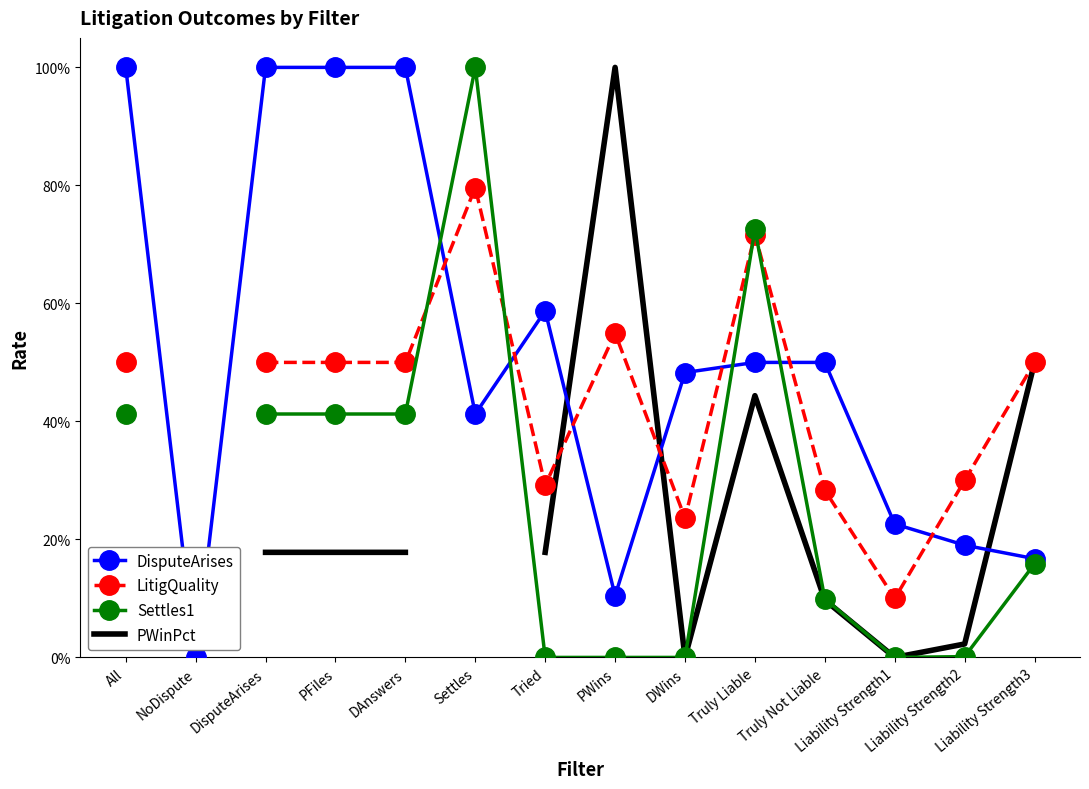

Which series has the widest spread of values?

DisputeArises